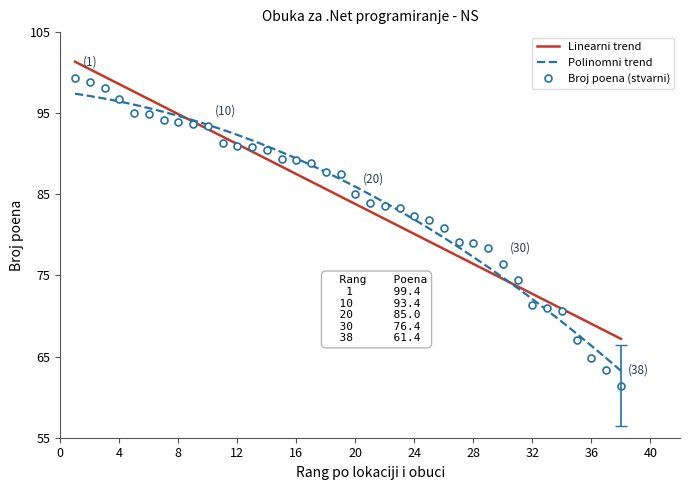

What is the lowest value of the Broj poena (stvarni) series?

61.4